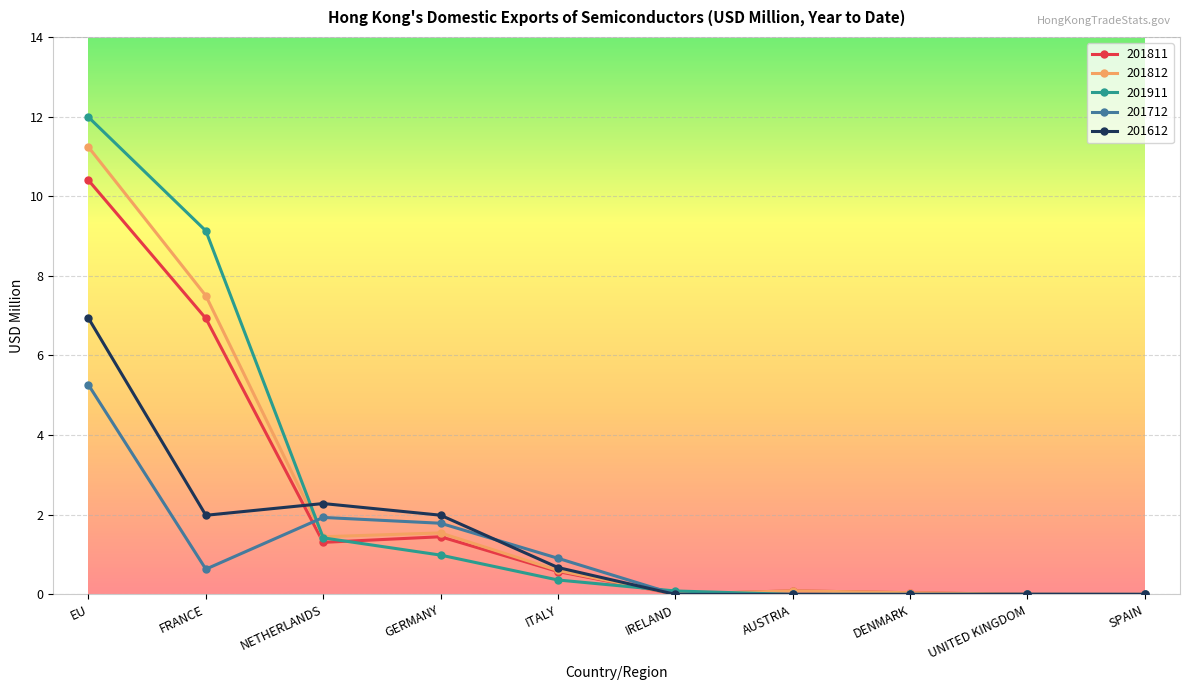

The 201911 series shows 0.4 at ITALY. True or false?

True